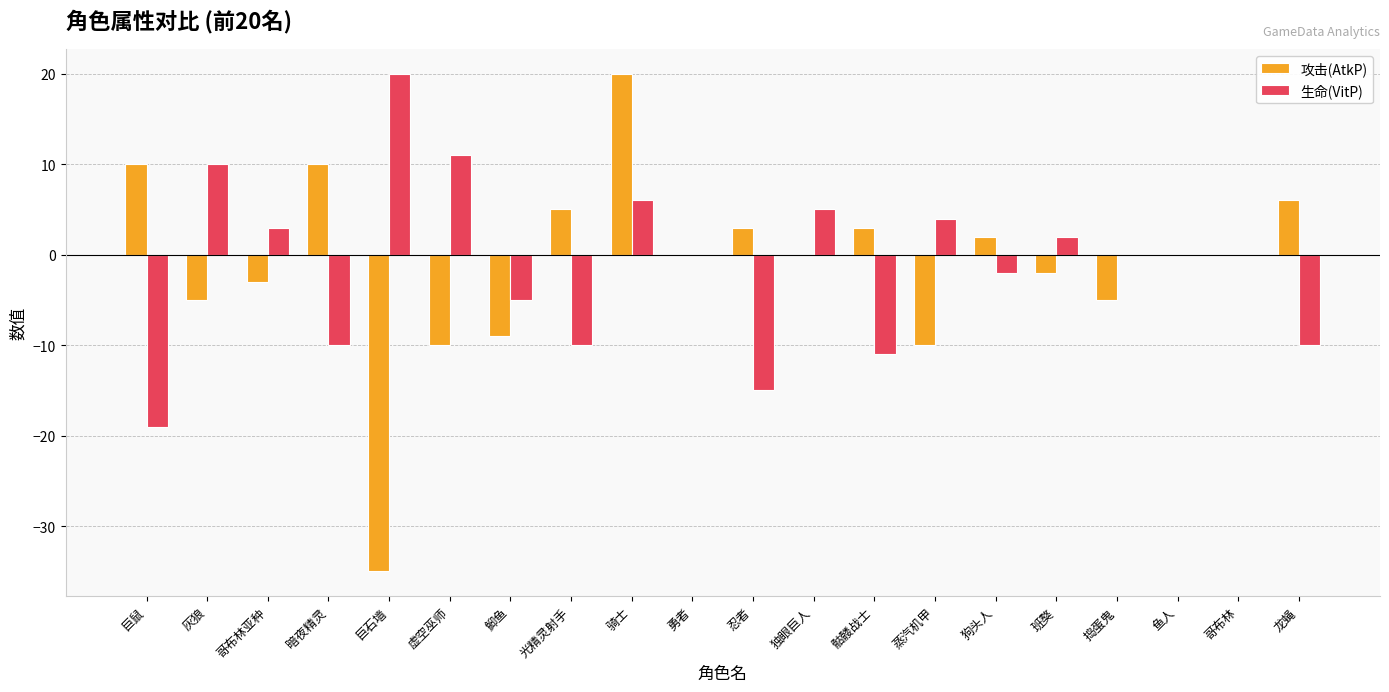

What is the total value across all series at 光精灵射手?

-5